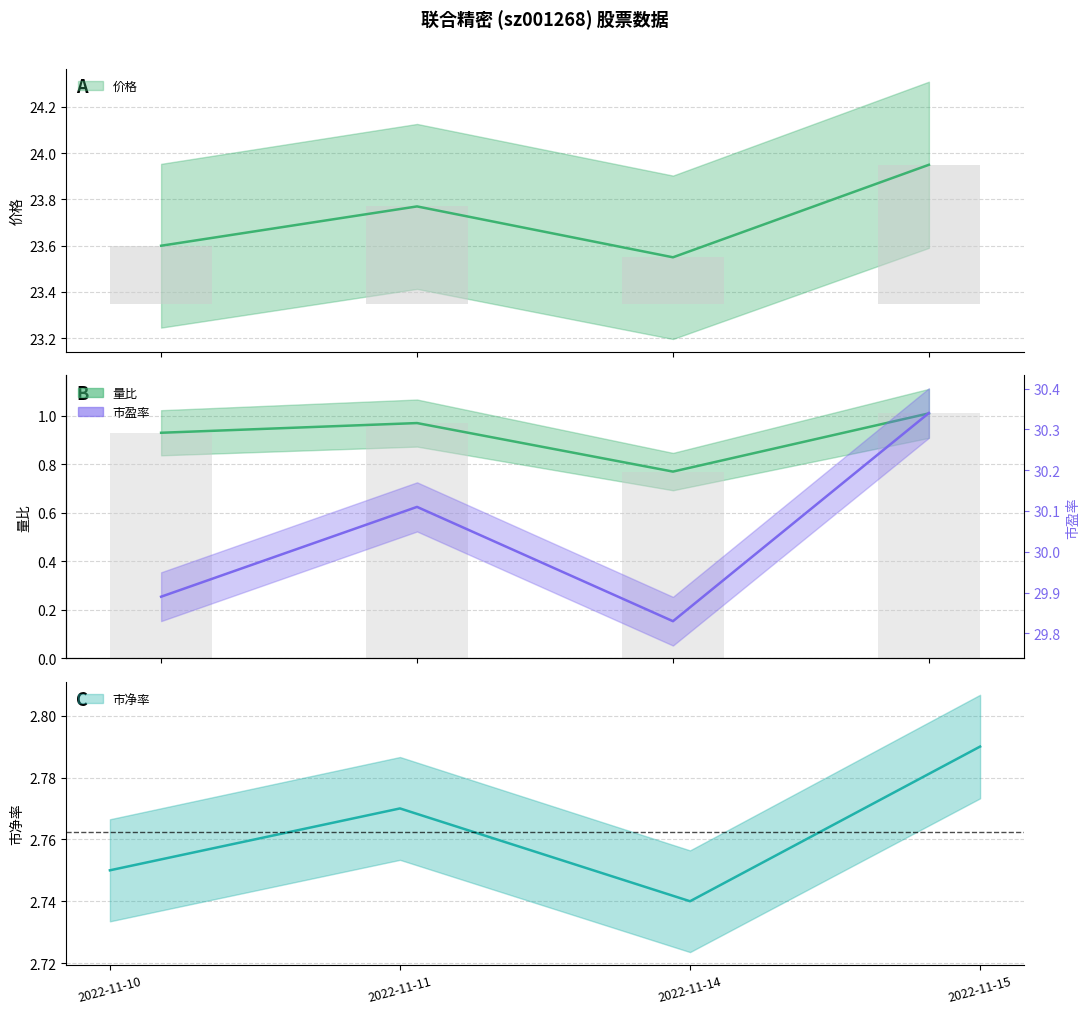

How many bars are there in each group?

4